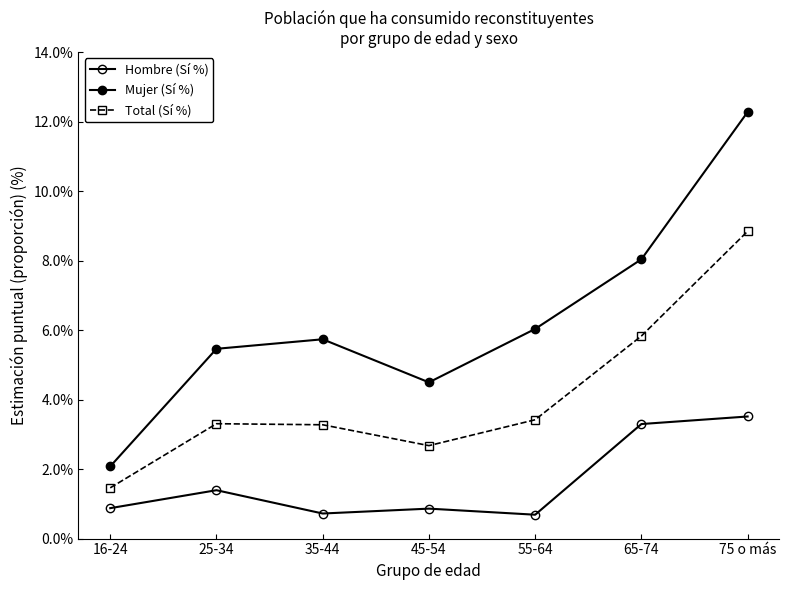

How many data points does each series have?

7